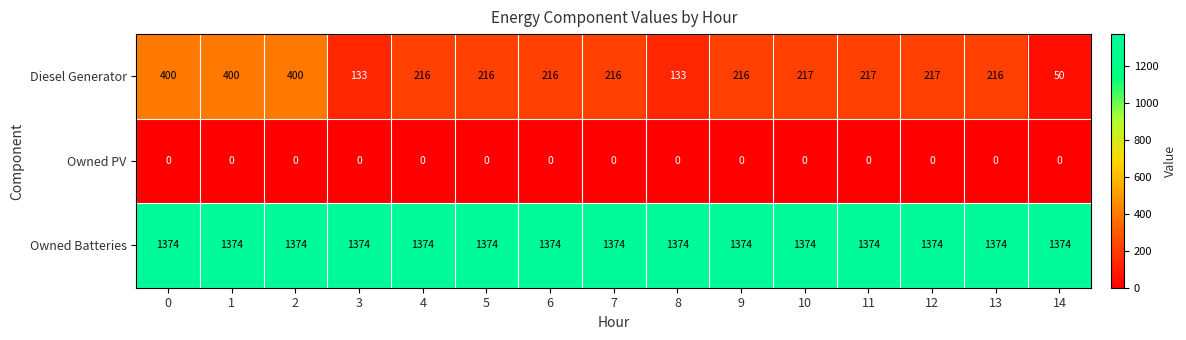

What is the sum of all Diesel Generator values?

3463